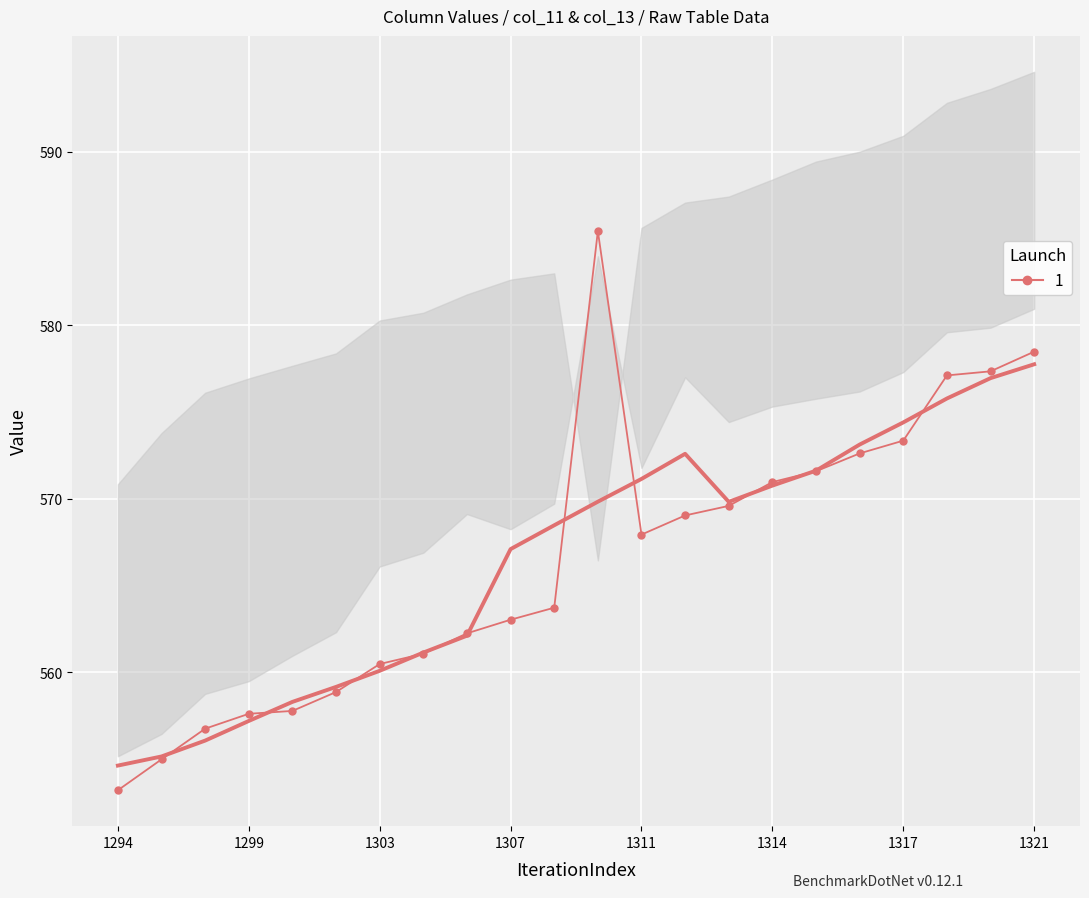

What is the difference between the second highest and minimum values in the smooth series?

22.3